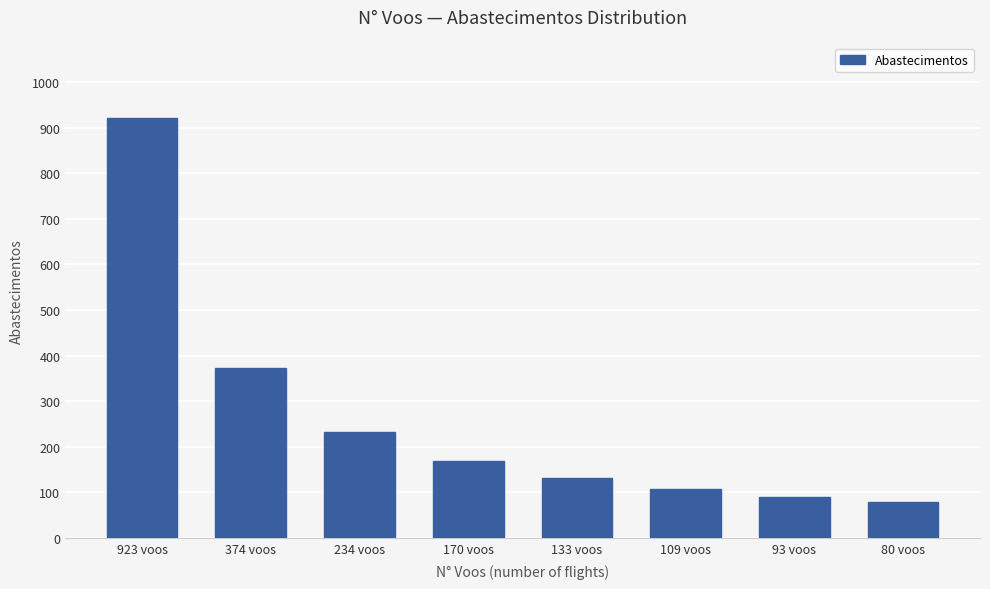

Does the chart contain any negative values?

No